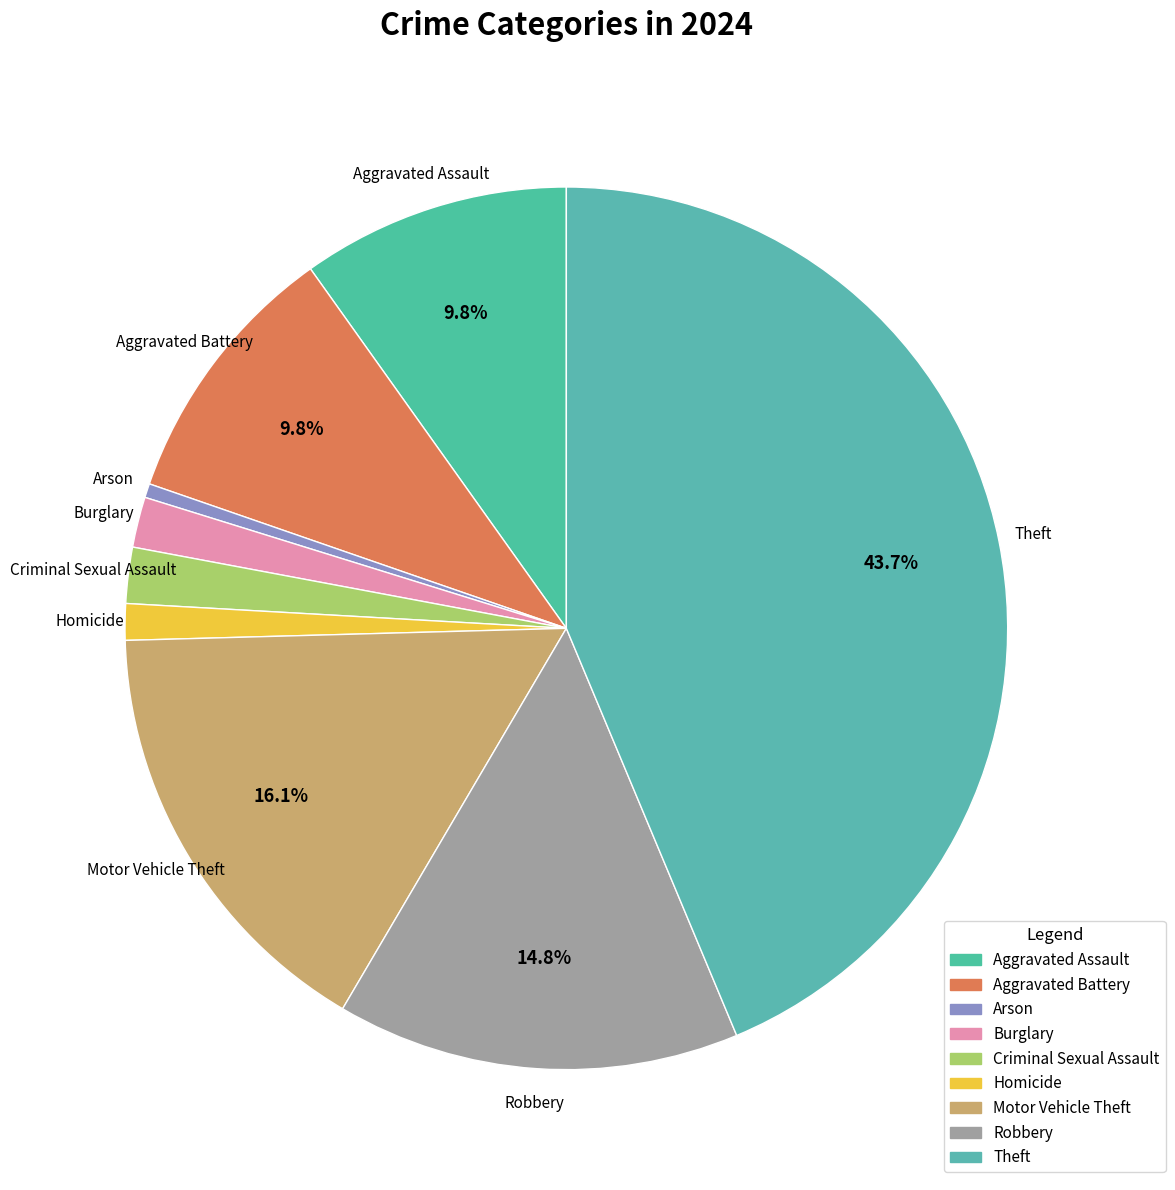

Combined, what portion of the pie is Motor Vehicle Theft and Robbery?

30.9%